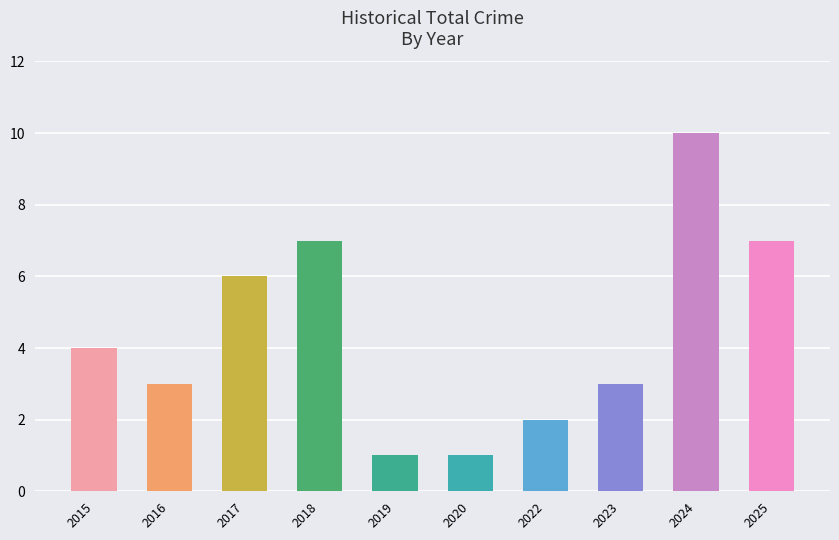

True or false: the data shows 10 at 2024.

True